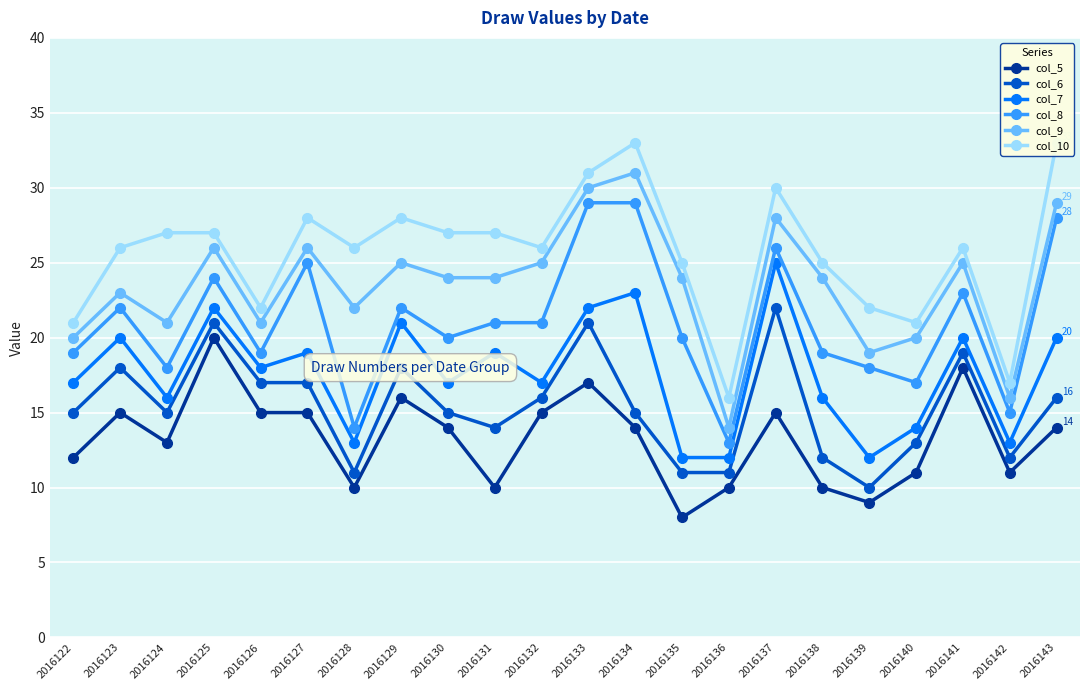

Is this an area chart (filled region under the line)?

No